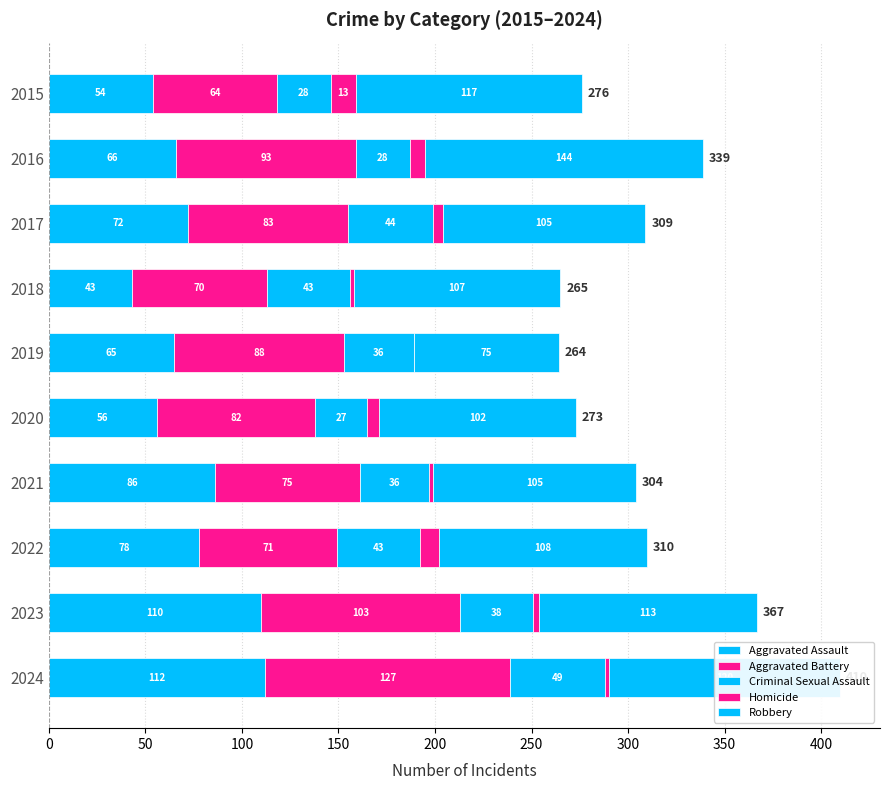

Count the number of data series in this chart.

5